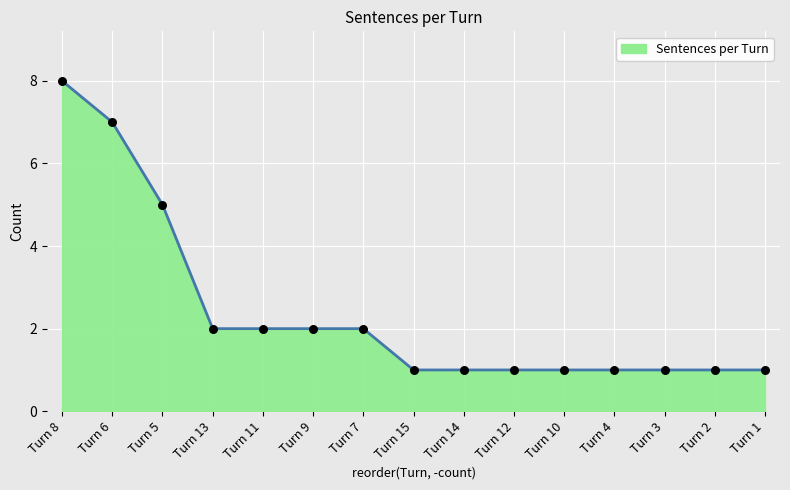

Which has a higher value, Turn 14 or Turn 9?

Turn 9